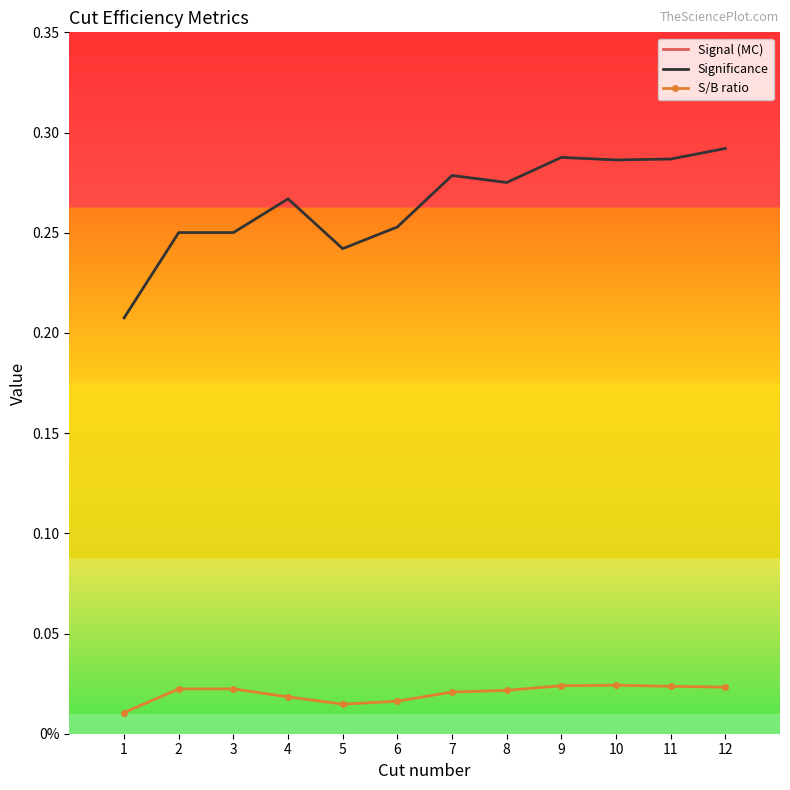

Rank the series by their maximum value, from highest to lowest.

Signal (MC), Significance, S/B ratio